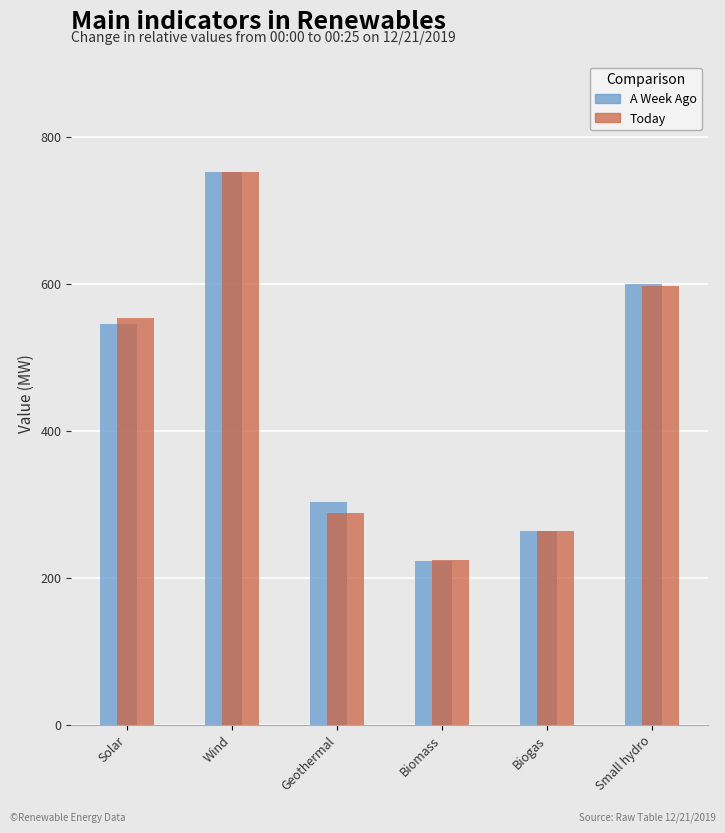

What is the average value of the Today series?

446